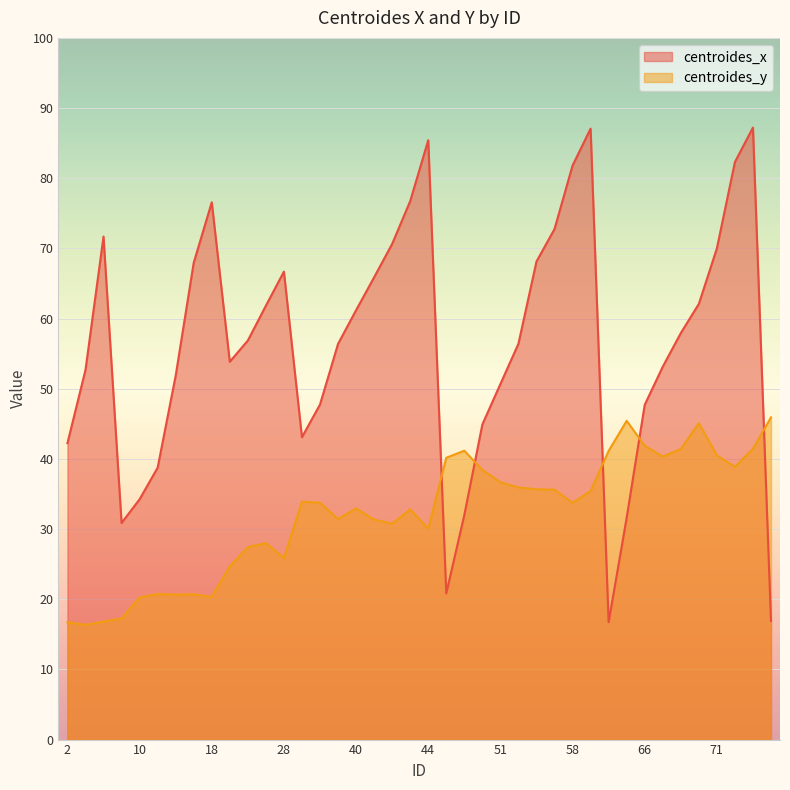

How many data points in centroides_y are above 33?

21